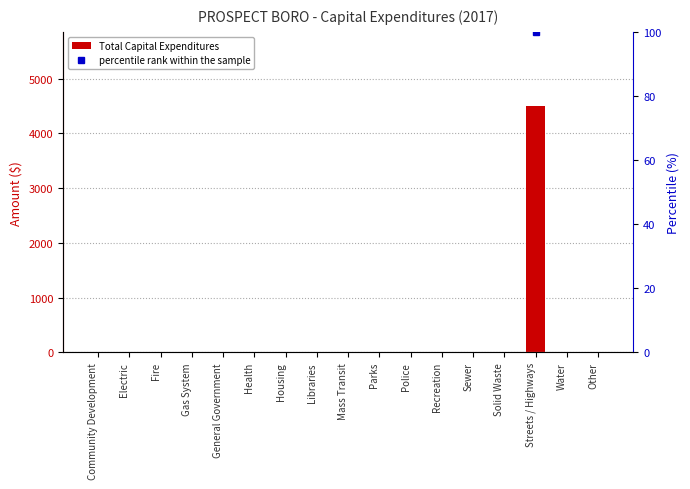

How many bars are there in total?

17